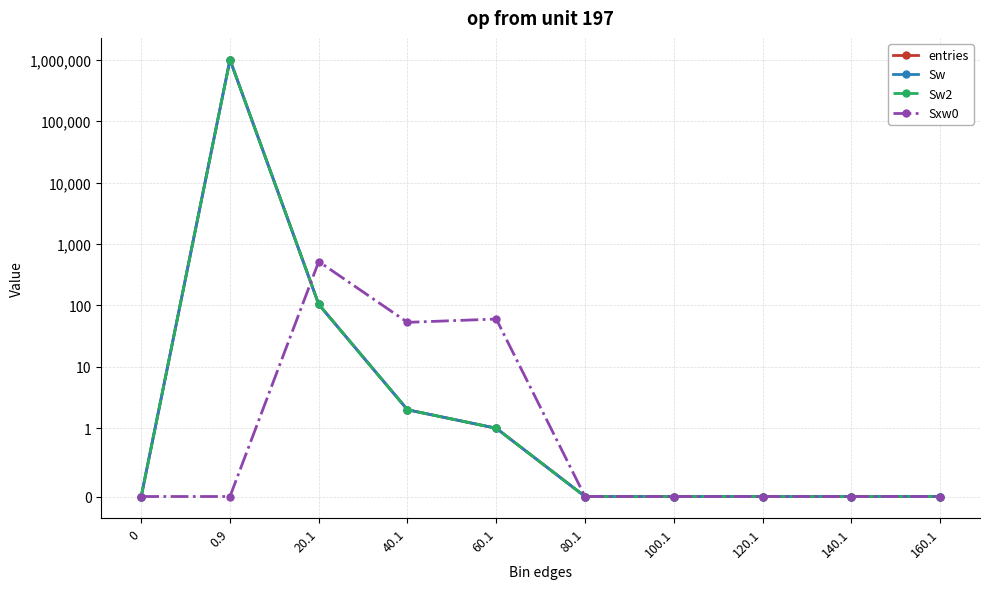

In Sw, how many points are higher than both neighbors (excluding endpoints)?

1